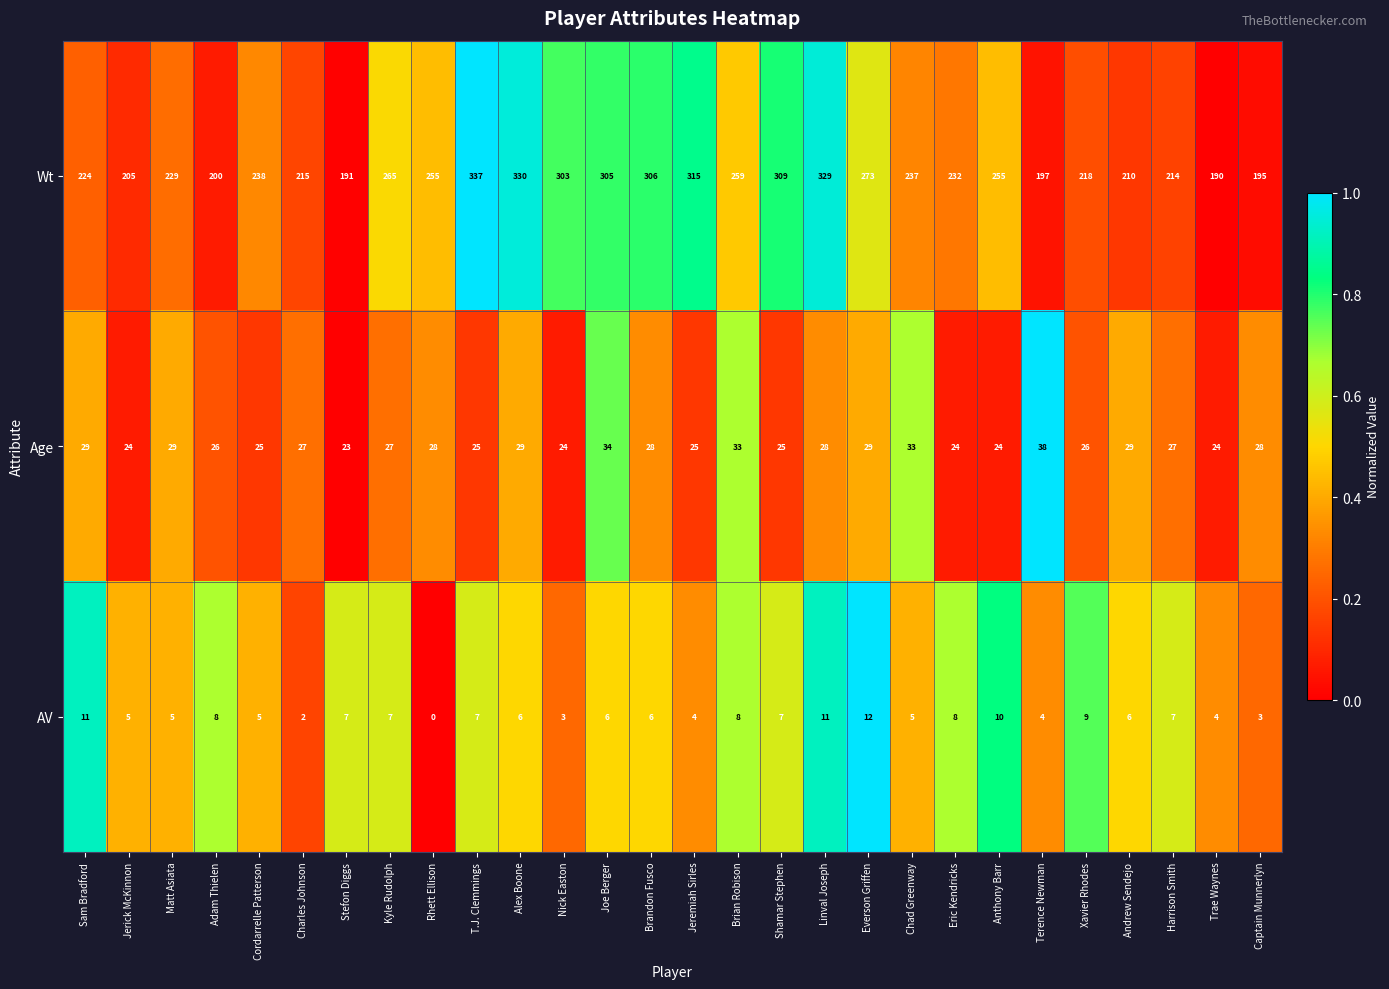

What is the difference between the maximum and minimum values in the AV series?

12